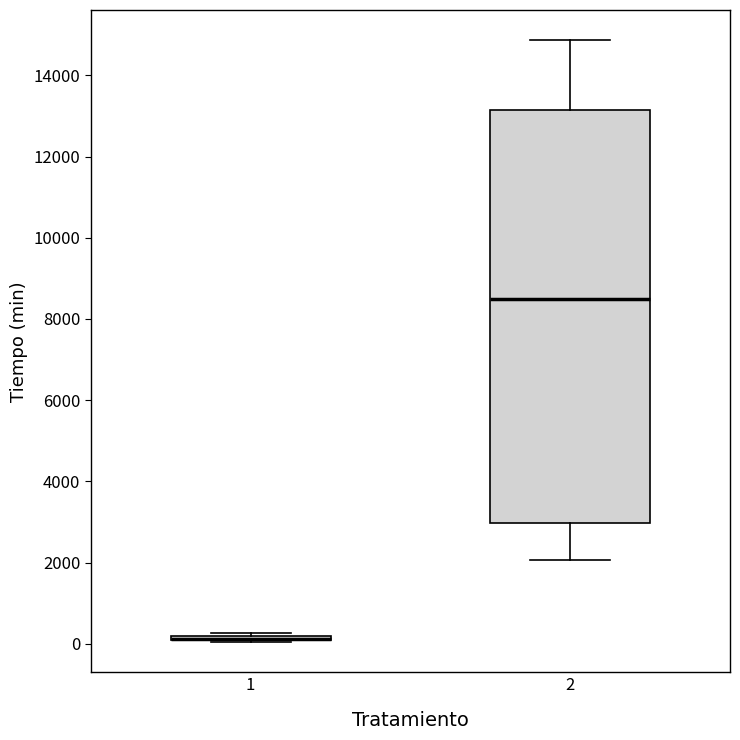

Where is the lower edge of the box at x = 1 on the y-axis? The values are not printed on the chart, so give them approximately, as read against the axis.

0